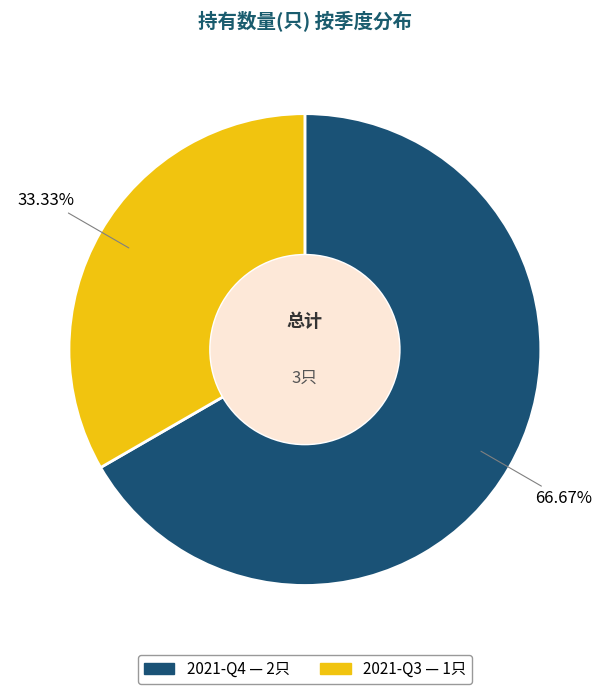

Approximately how many times larger is the value at 2021-Q3 compared to 2021-Q4?

0.5